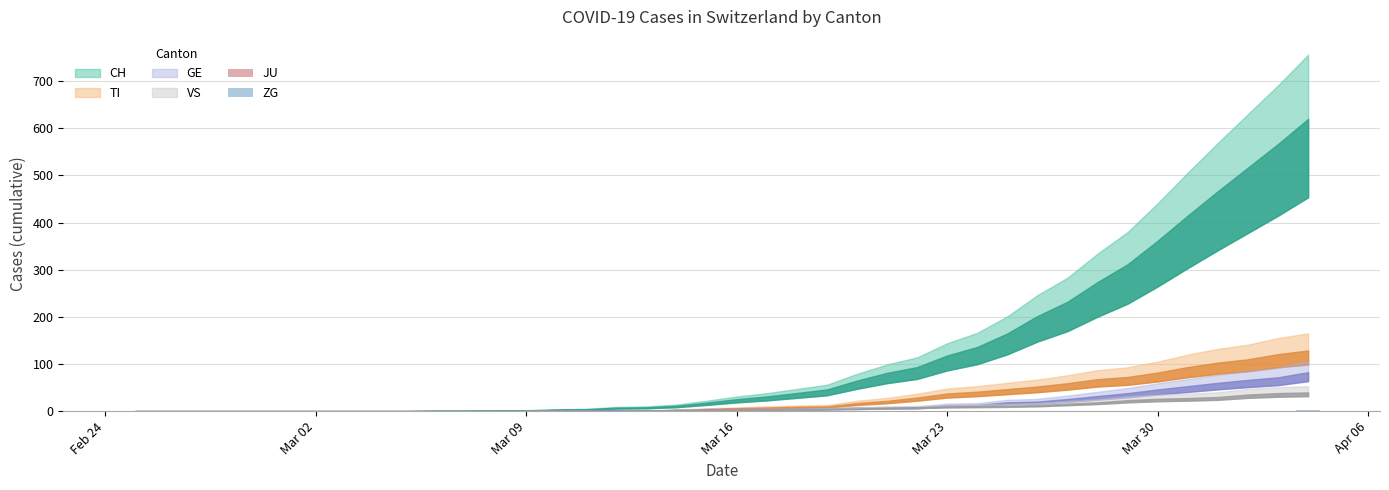

What is the sum of all values?

9